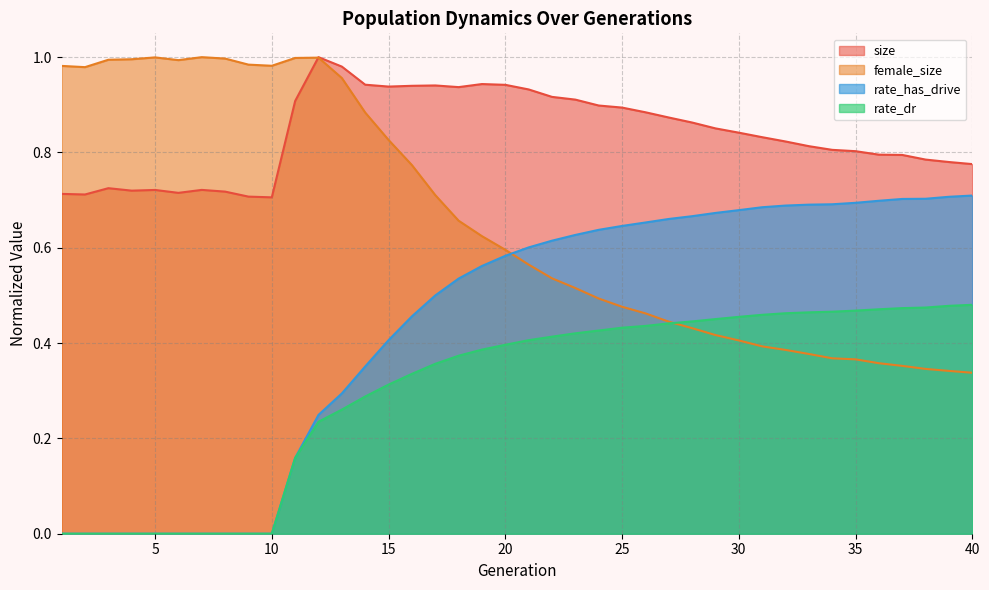

How many categories are shown in the chart?

40